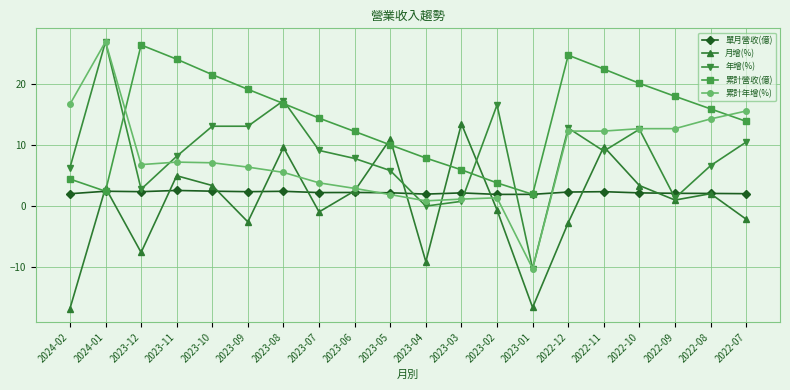

Where do 年增(%) and 單月營收(億) first cross each other?

2023-05 and 2023-04